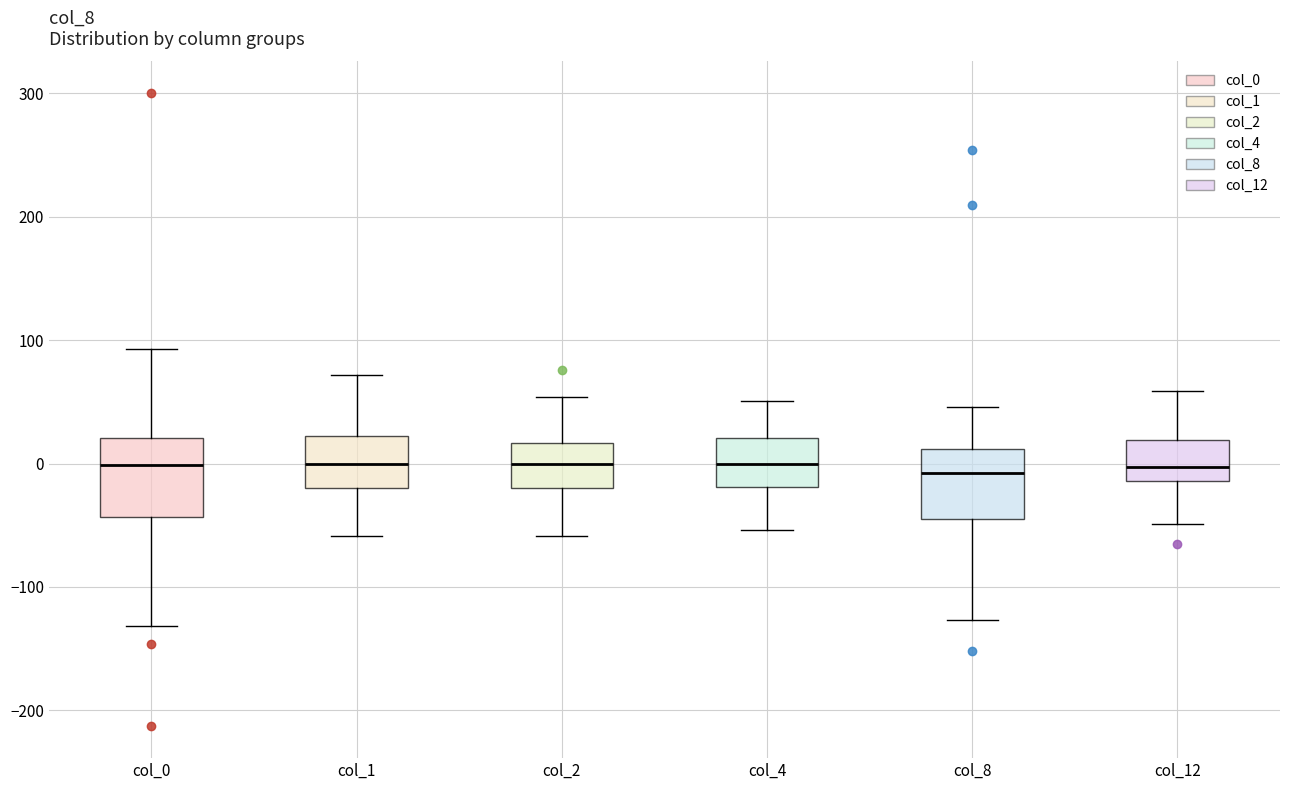

Where is the upper edge of the box for col_2 on the y-axis? The values are not printed on the chart, so give them approximately, as read against the axis.

20